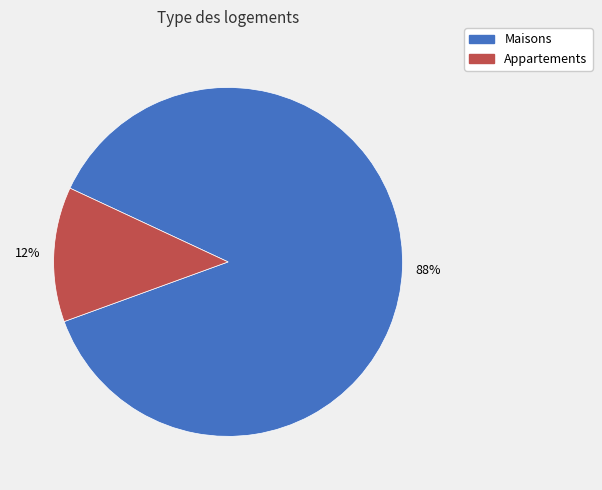

To the nearest percent, what is the average slice percentage?

50%